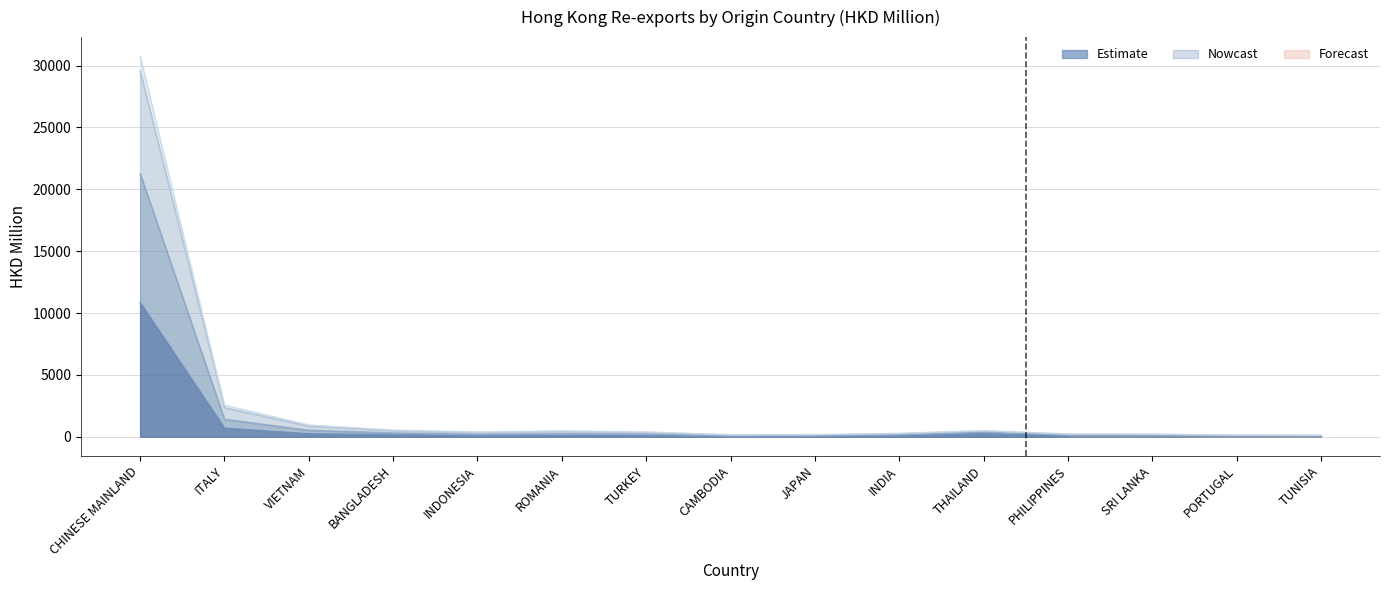

Reading left to right, what are all the values shown in this chart?

201712: 10844.9	697.9	240.8	162.2	83.6	112.7	91.7	20.2	45.1	78.0	259.5	62.7	56.2	39.6	50.8
201812: 21270.5	1411.5	529.6	313.2	200.0	245.3	224.1	64.8	83.9	156.7	379.2	130.5	122.2	86.7	83.3
201912: 30762.3	2551.2	952.6	540.7	384.0	473.7	386.7	166.4	174.1	279.1	491.8	227.1	208.1	128.1	118.9
202003: 29583.5	2352.1	869.0	503.4	349.0	439.4	357.8	140.8	149.2	256.0	474.4	210.3	193.3	118.5	111.8